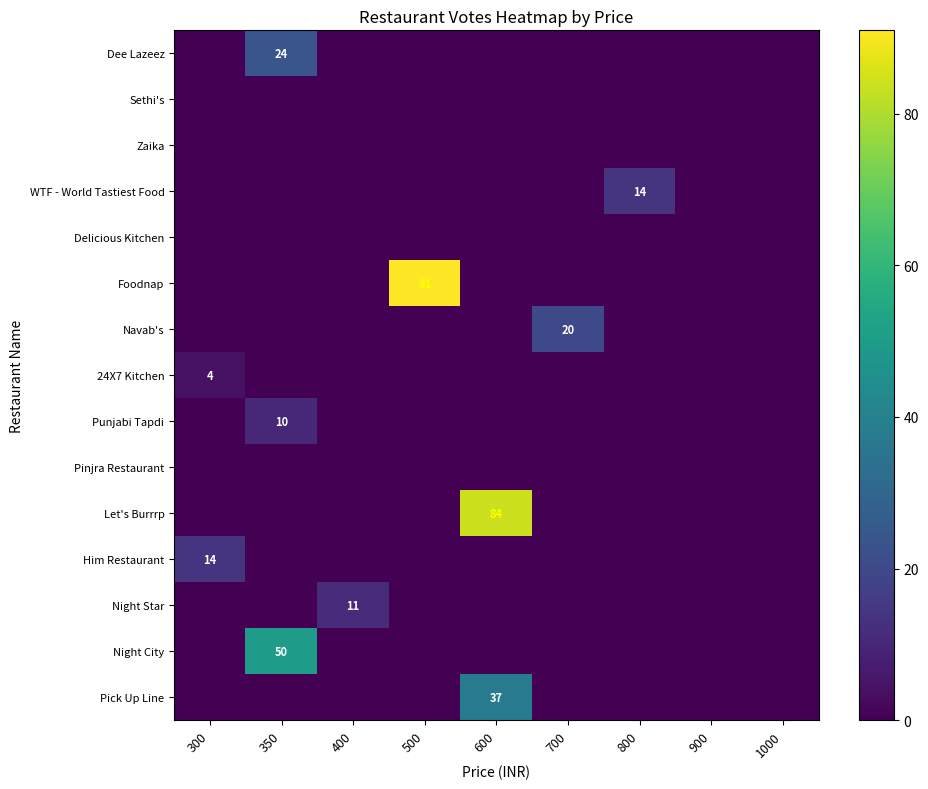

What is the total value across all series at 400?

11